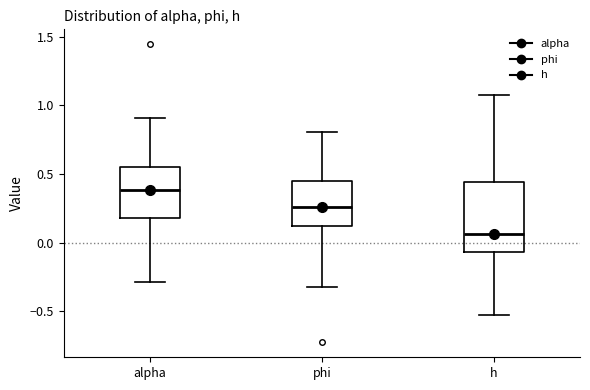

Reading left to right, transcribe this box plot: for each box, give where its median line is, the range the box spans, and where its two whiskers end, as read against the y-axis. The values are not printed on the chart, so give them approximately, as read against the axis.

alpha: median 0.40, box 0.20 to 0.55, whiskers -0.30 to 0.90
phi: median 0.25, box 0.10 to 0.45, whiskers -0.35 to 0.80
h: median 0.05, box -0.05 to 0.45, whiskers -0.55 to 1.10